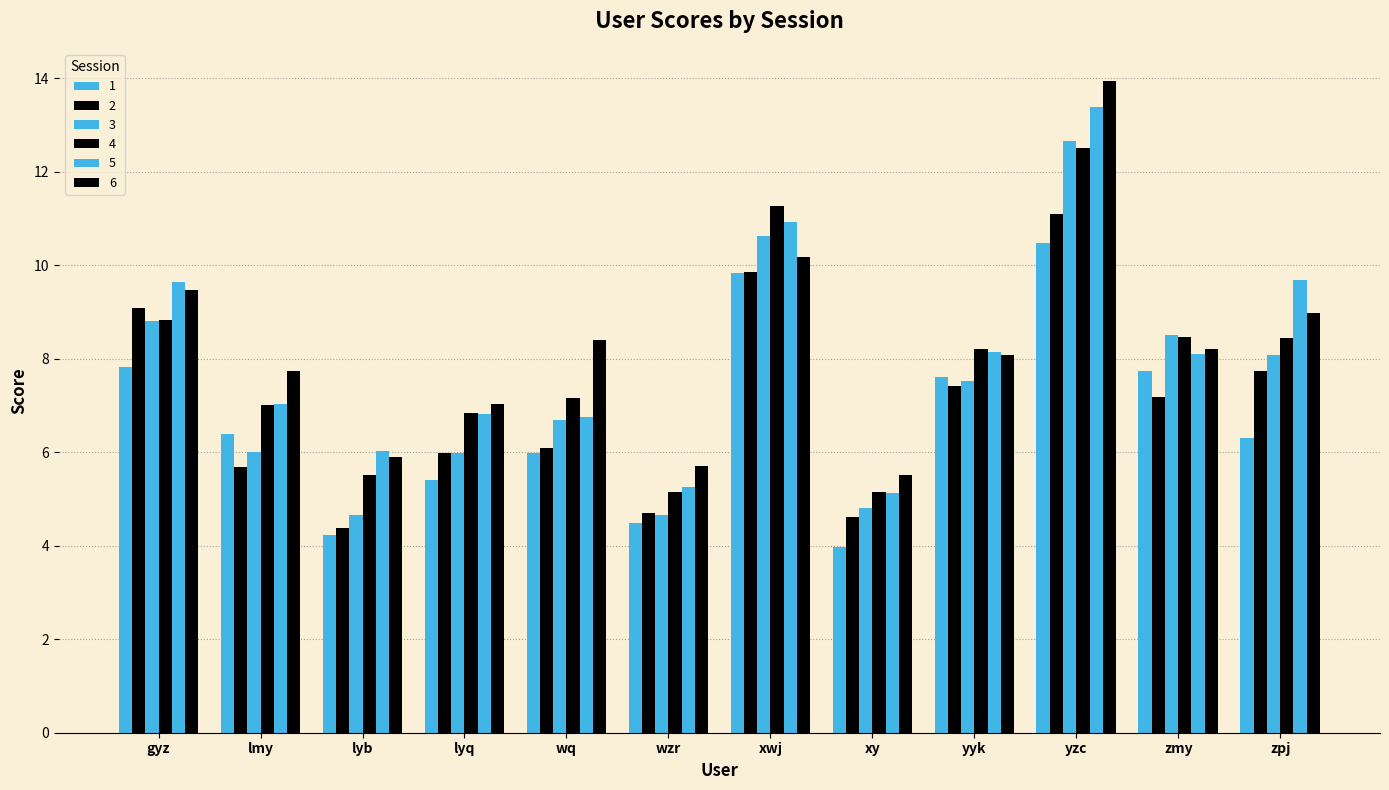

Which series has the largest total across all categories?

6